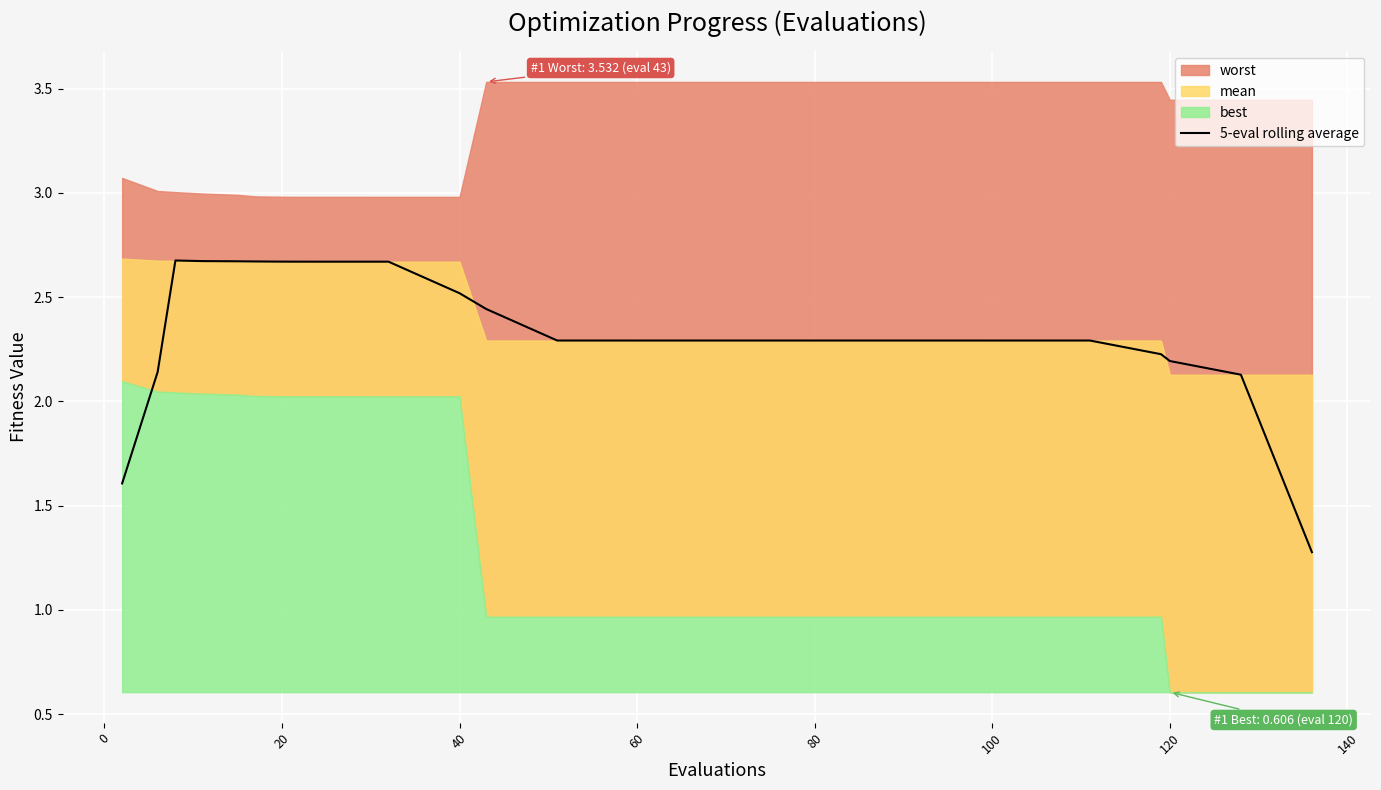

The value of 5-eval rolling average at 120 is 1.0. True or false?

False